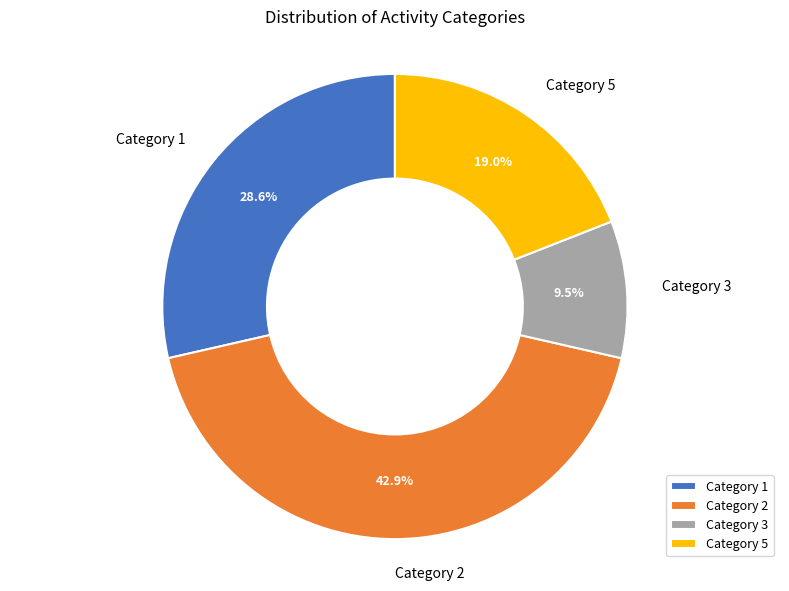

Does any single category account for the majority?

No